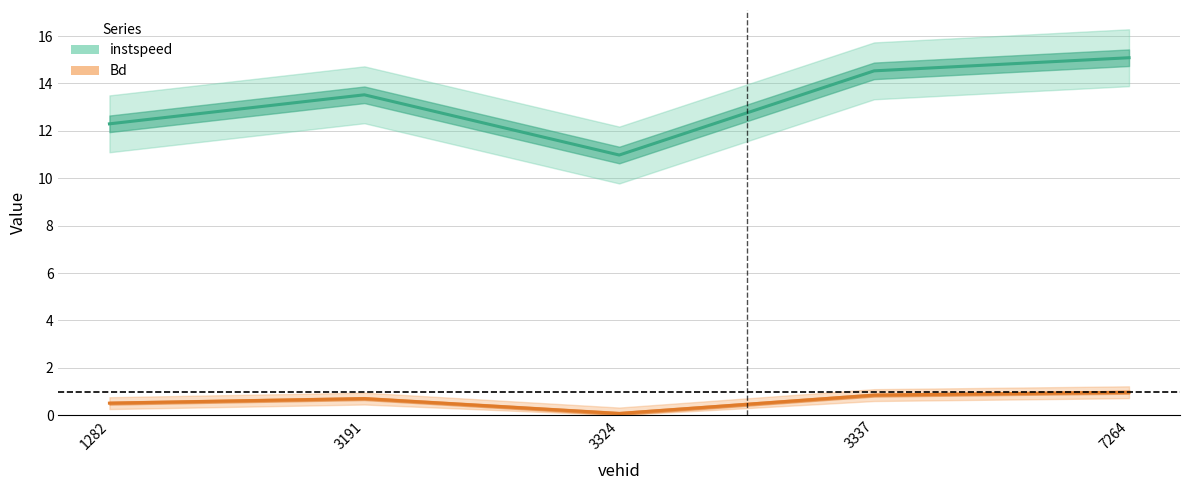

True or false: Bd and instspeed intersect in this chart.

False